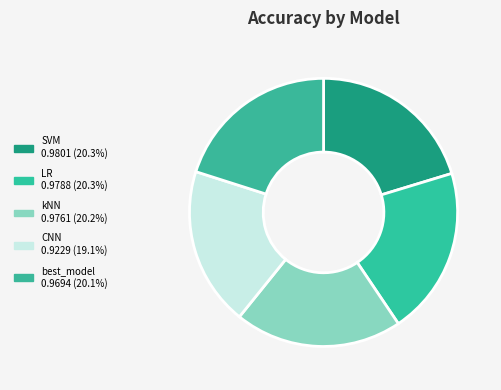

True or false: CNN accounts for 19% of the total.

True